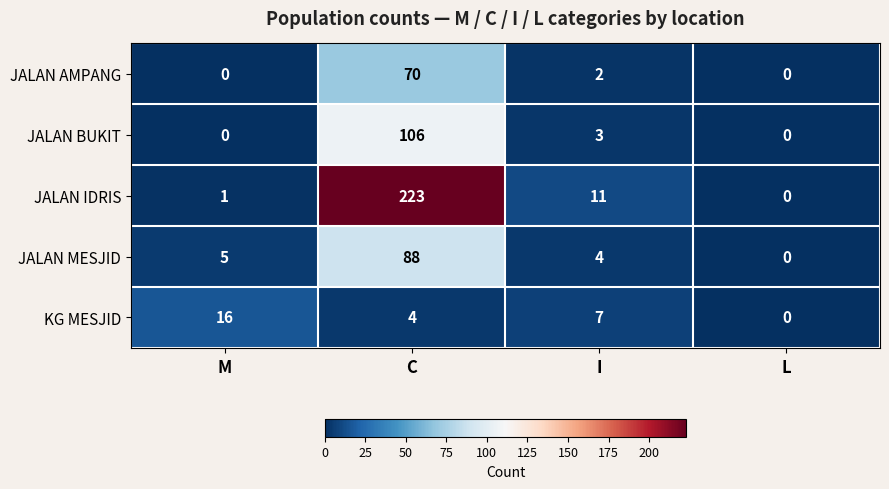

Count the number of categories in the chart.

4